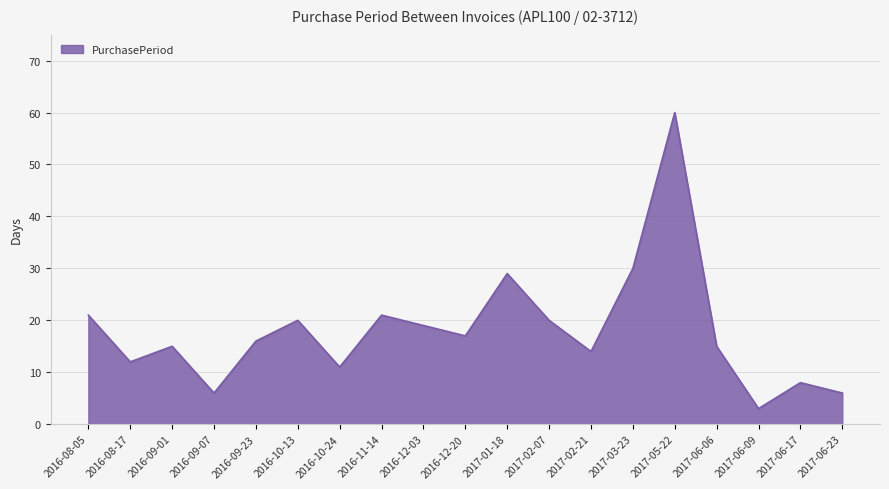

Which has a higher value, 2016-10-24 or 2017-05-22?

2017-05-22